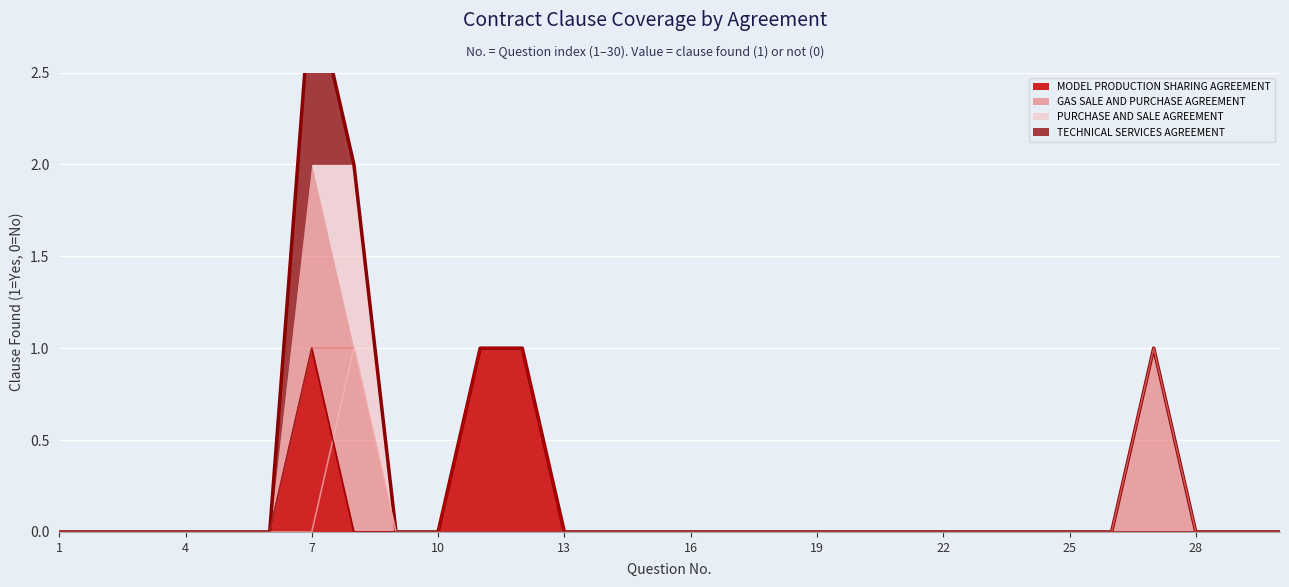

True or false: MODEL PRODUCTION SHARING AGREEMENT.pdf and PURCHASE AND SALE AGREEMENT.pdf intersect in this chart.

True